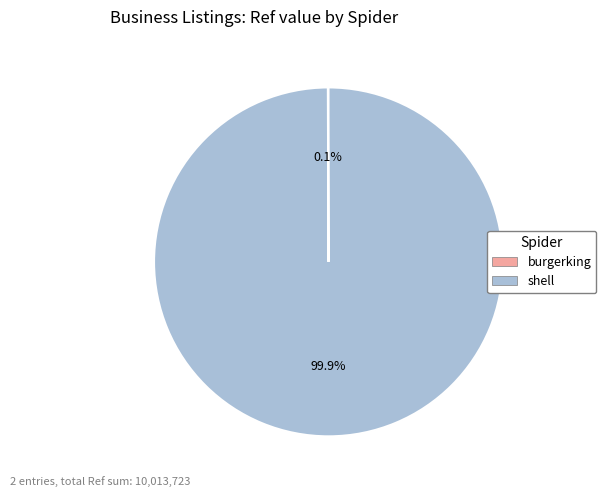

Does any single category account for the majority?

Yes